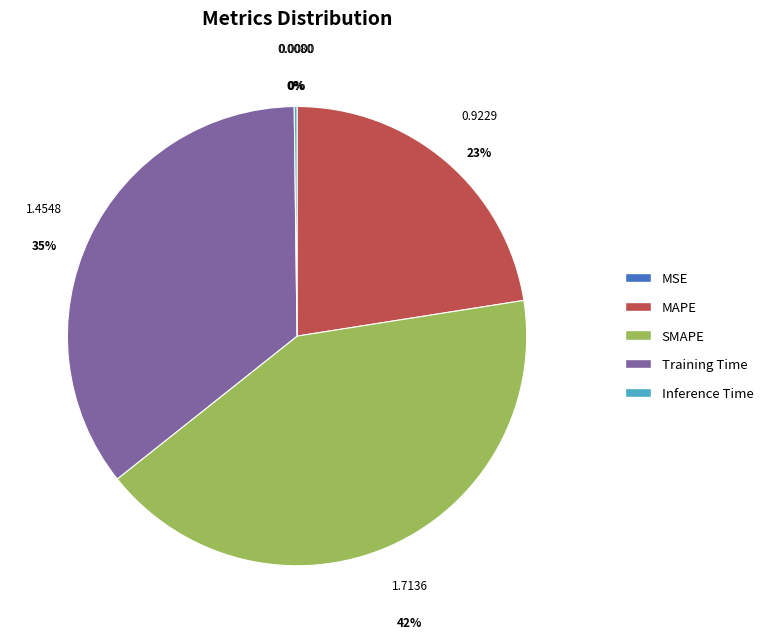

To the nearest percent, what is the combined percentage of Training Time and MAPE?

58%